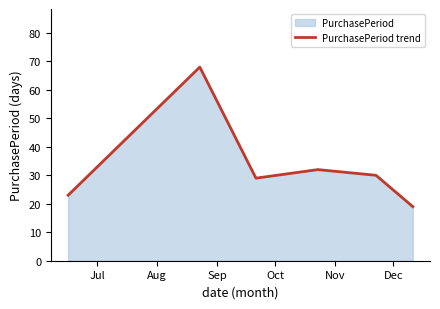

How many interior local peaks (higher than both neighbors) does the data have?

2